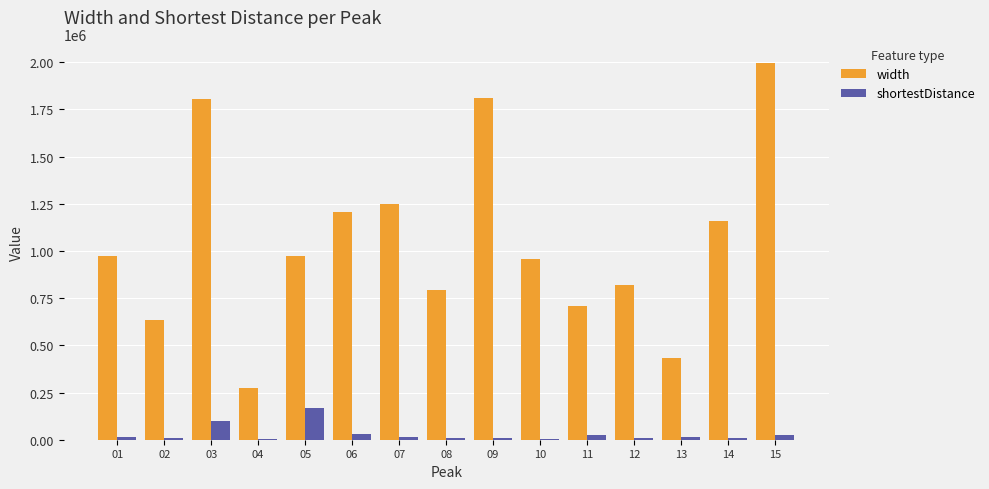

Between 05 and 13, which series saw the biggest shift?

width